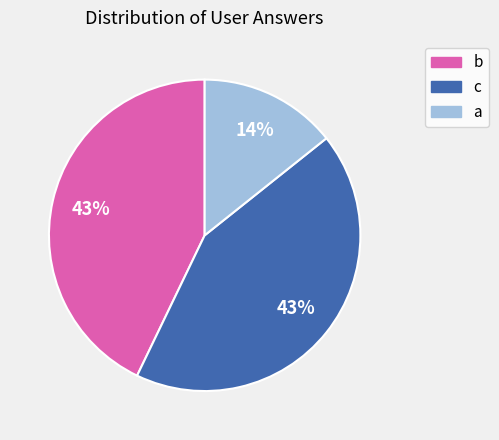

Which slice is the smallest?

a